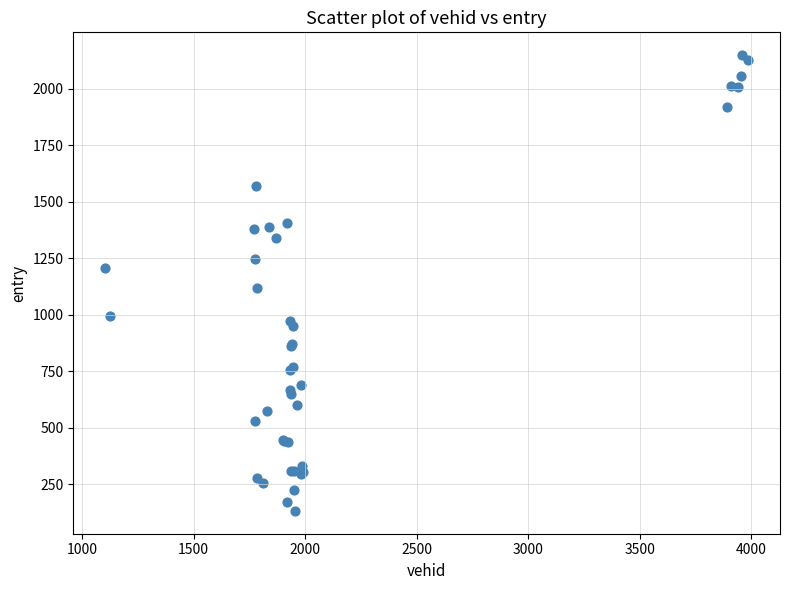

What Y value in the scatter plot is closest to 1139?

1116.7